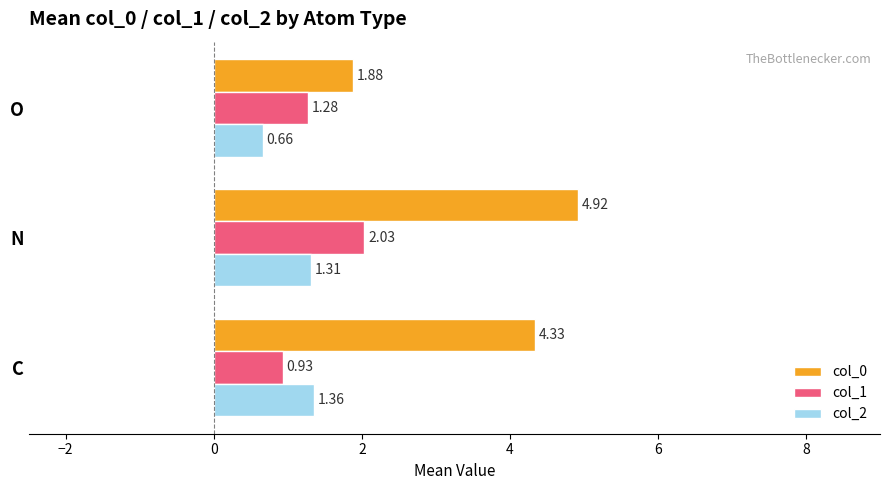

Where is col_2 nearest to the value 1?

N